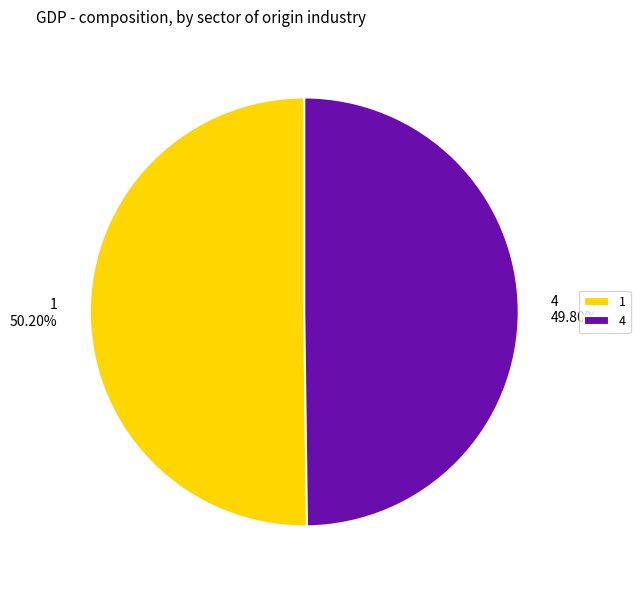

Count the number of slices in the pie.

2